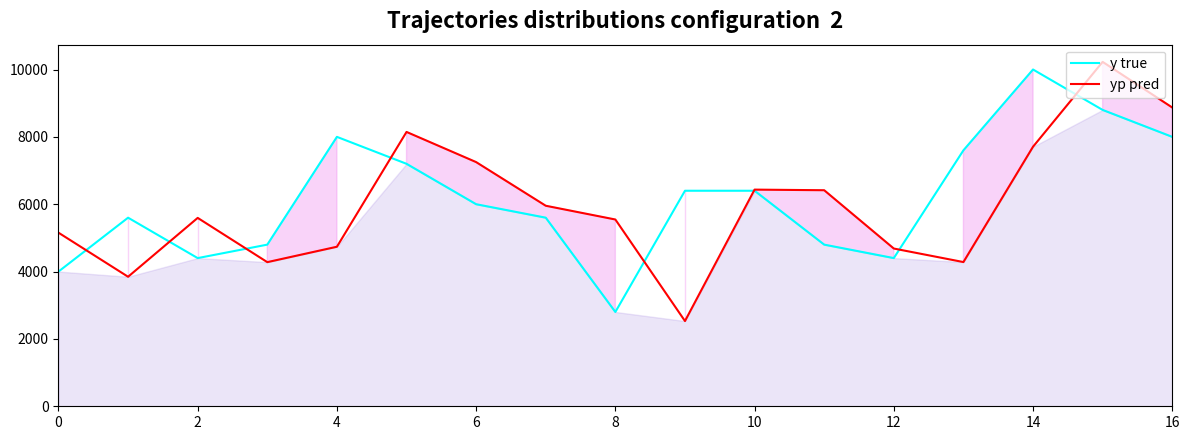

At which label is y true closest to 6400?

9